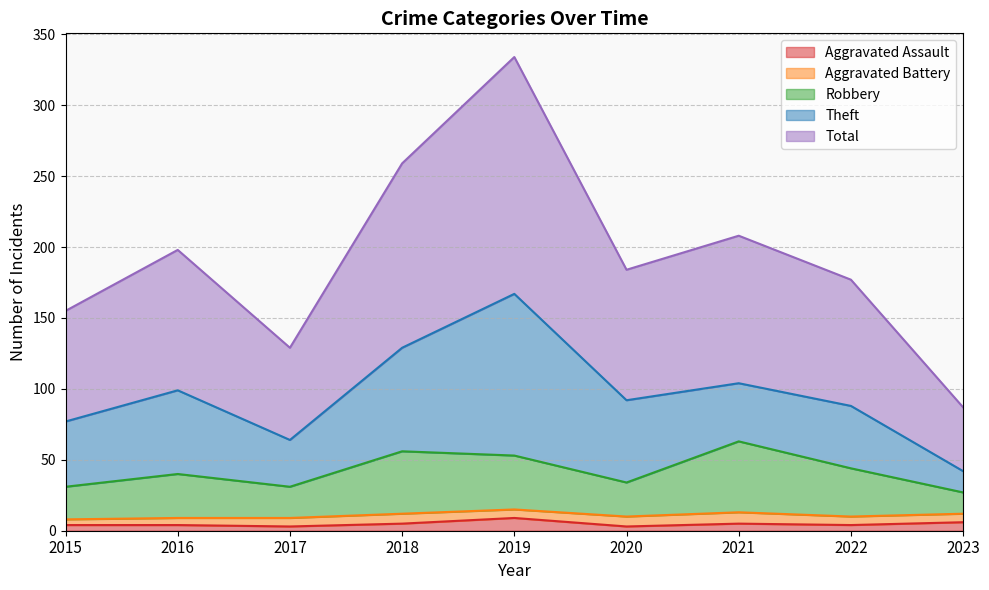

How many lines are shown in the chart?

5